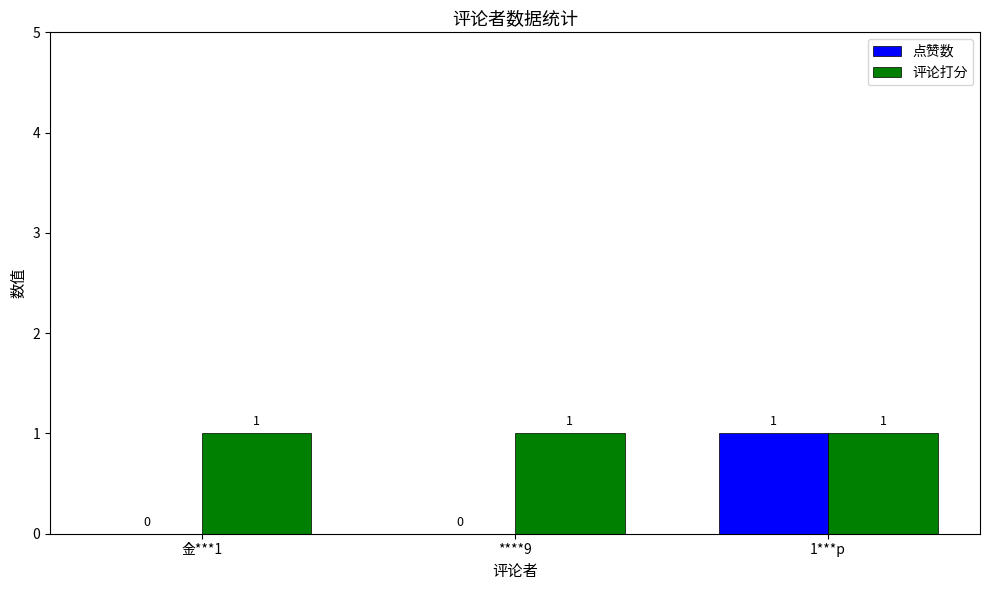

Count the number of categories in the chart.

3